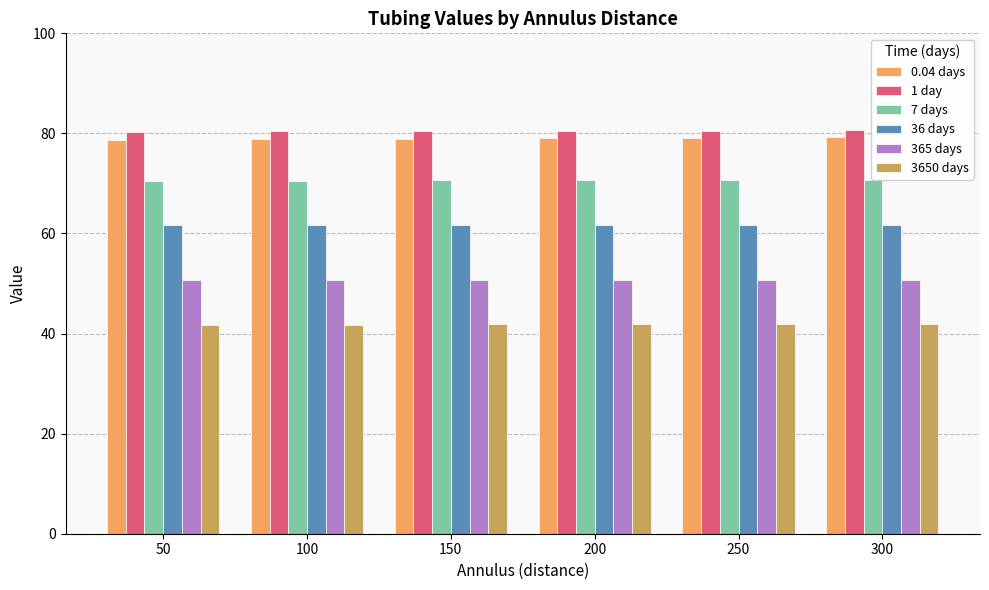

What is the maximum value shown in the chart?

80.6